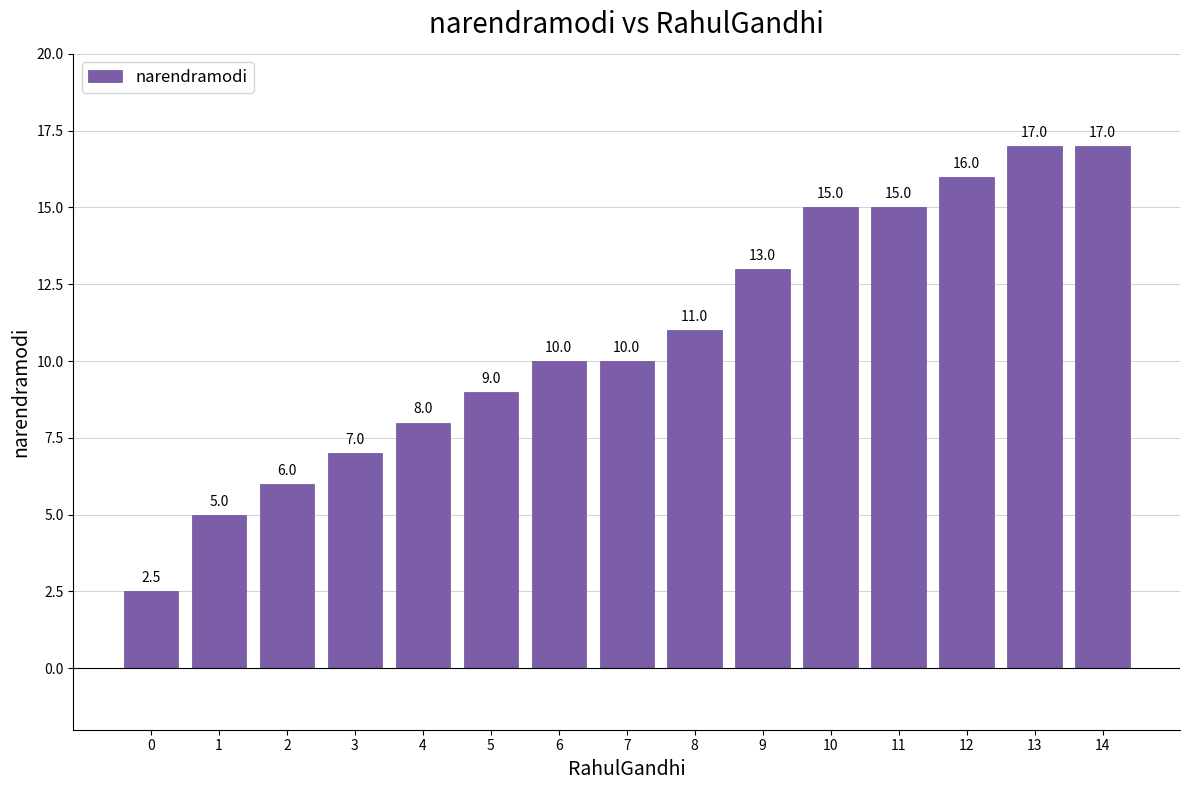

What is the difference between the second highest and second lowest values?

12.0